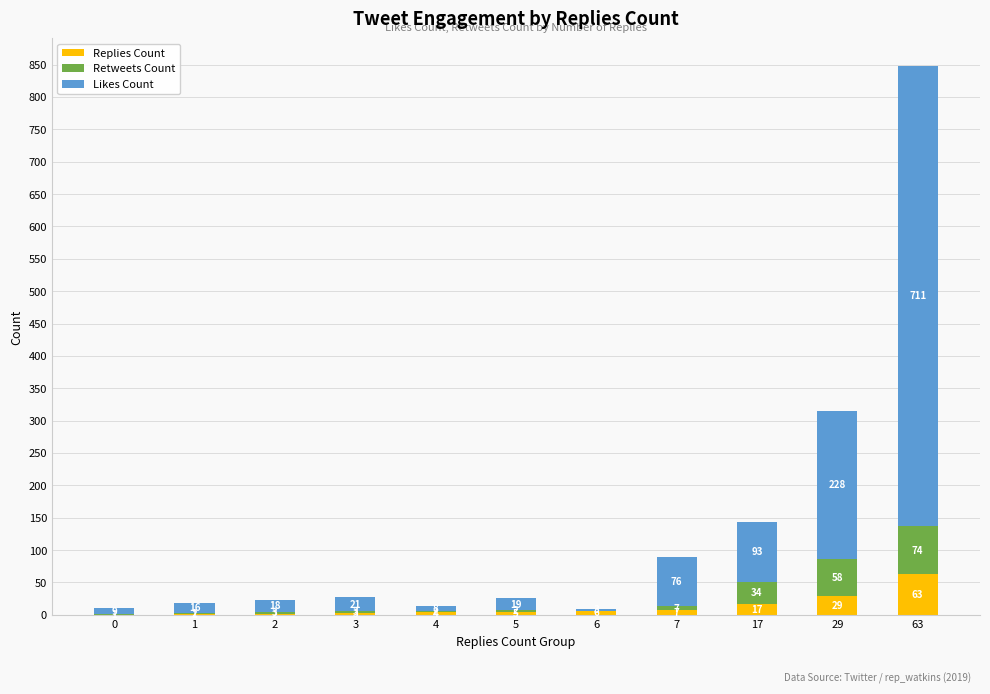

At which category is the sum across all series the highest?

63